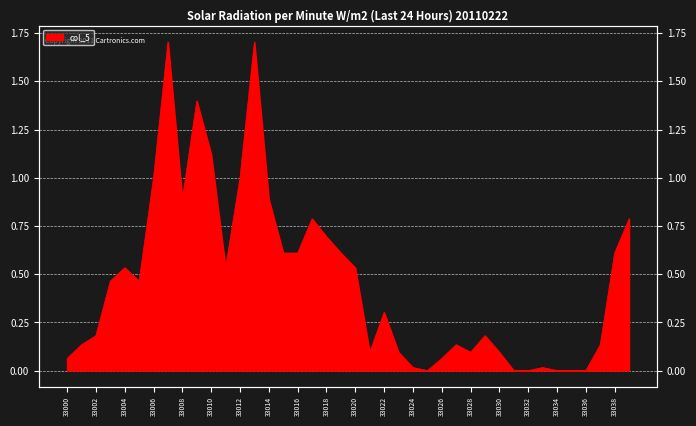

What is the difference between the values at 33013 and 33027?

1.6